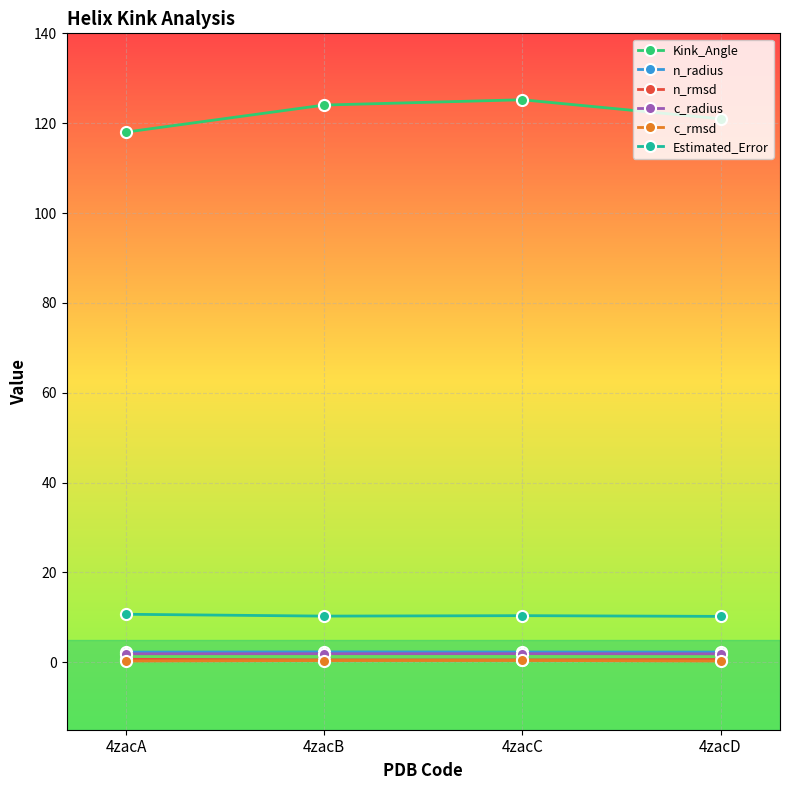

True or false: c_radius and n_radius intersect in this chart.

False